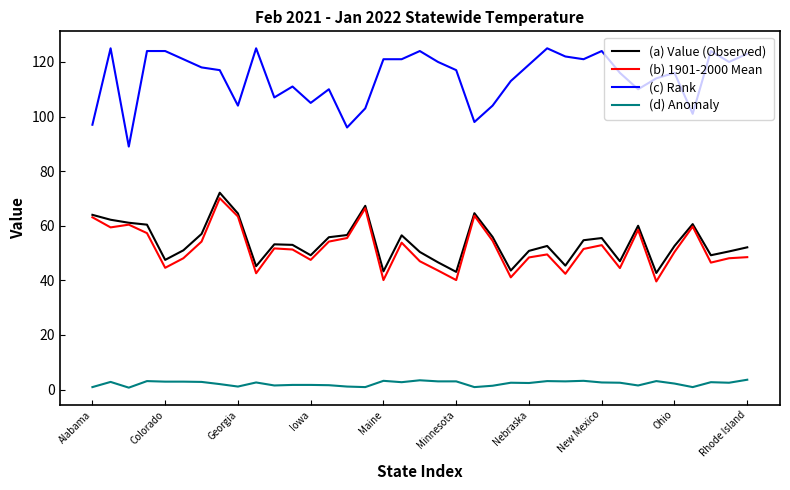

True or false: (c) Rank and (b) 1901-2000 Mean cross at least once.

False